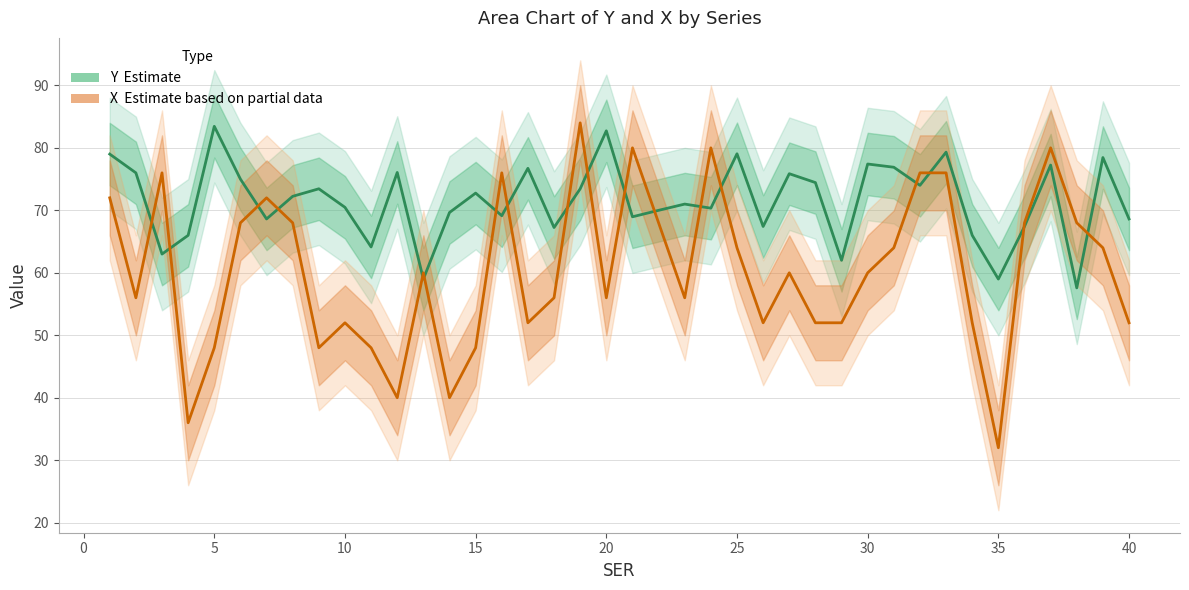

Does the chart display data point markers on the line(s)?

No